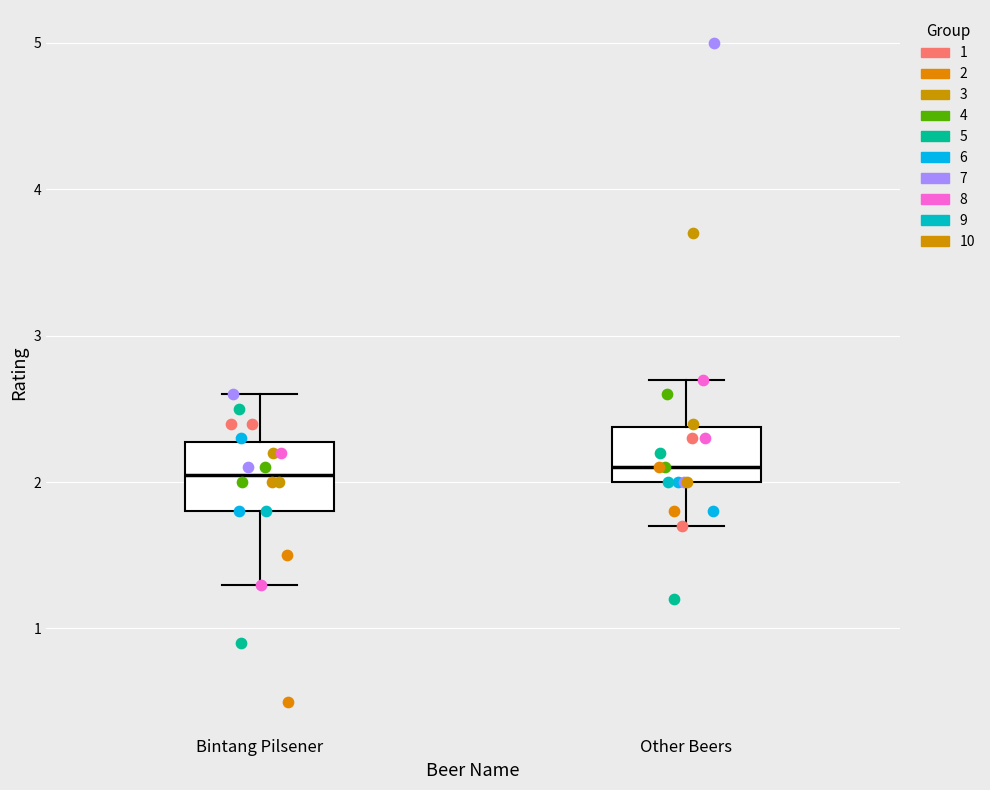

Where does the upper whisker of the box for Bintang Pilsener end on the y-axis? The values are not printed on the chart, so give them approximately, as read against the axis.

2.6